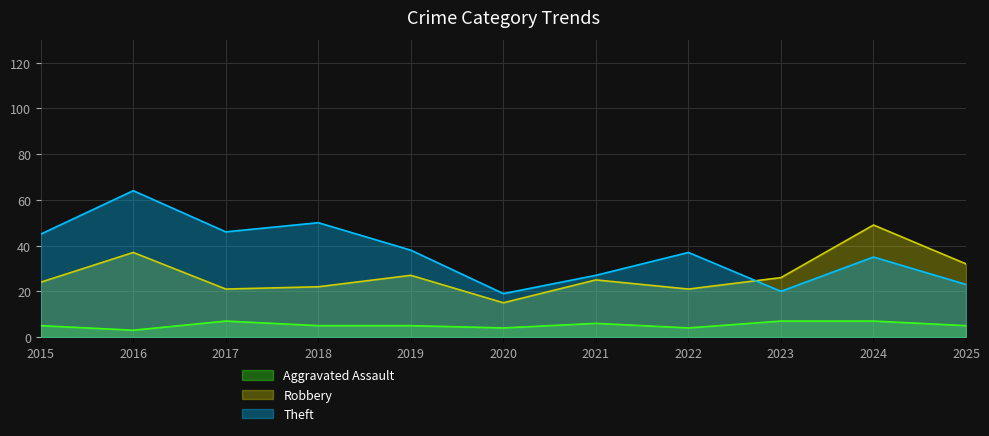

Where is Theft nearest to the value 41?

2019